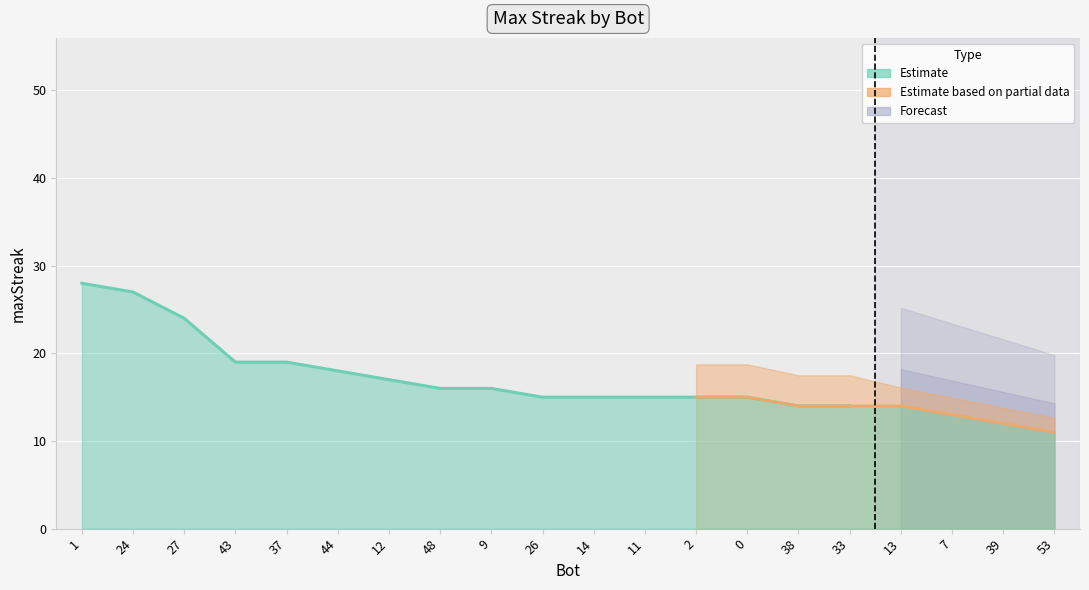

At which category does the chart reach its peak across all series?

1